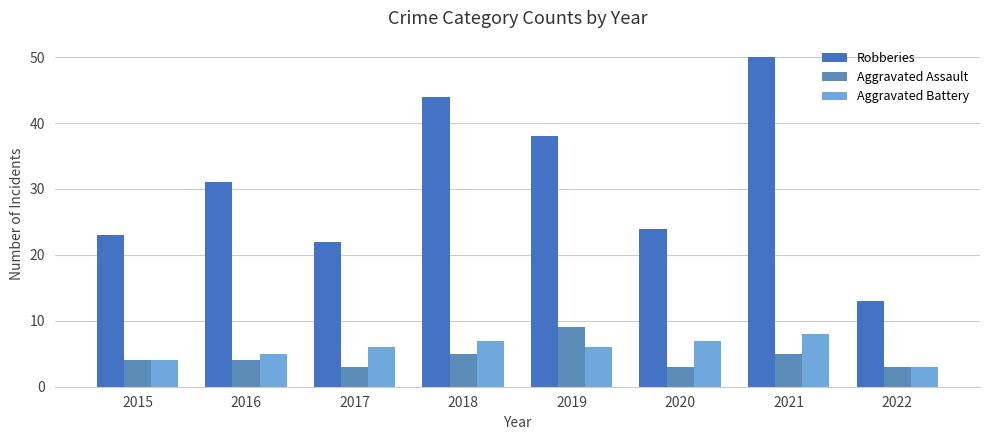

Are the bars horizontal?

No